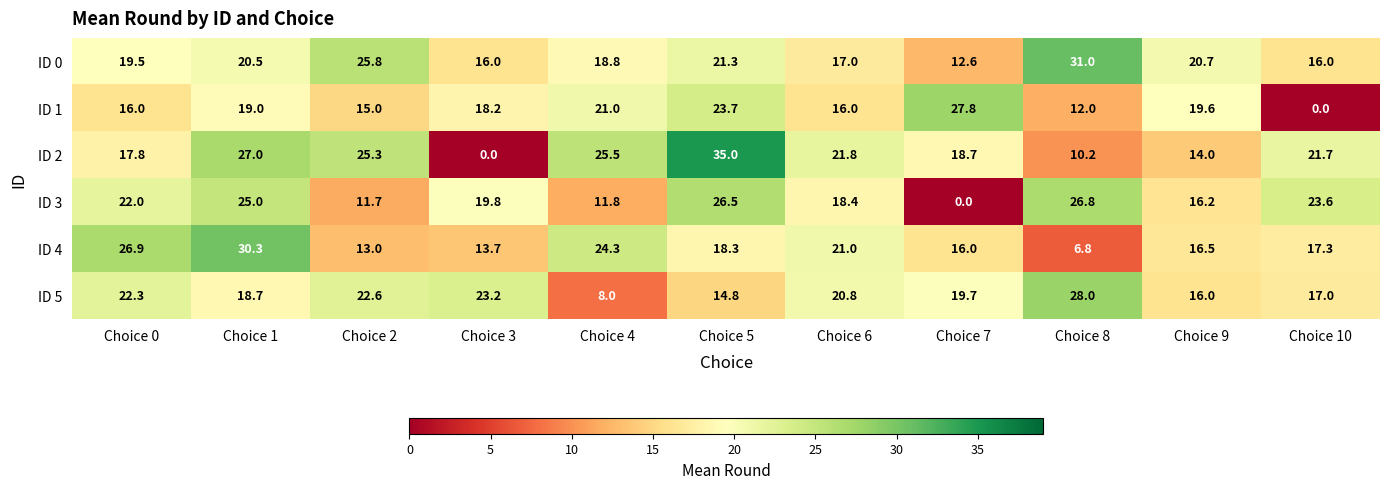

What is the total value across all series at Choice 4?

109.4